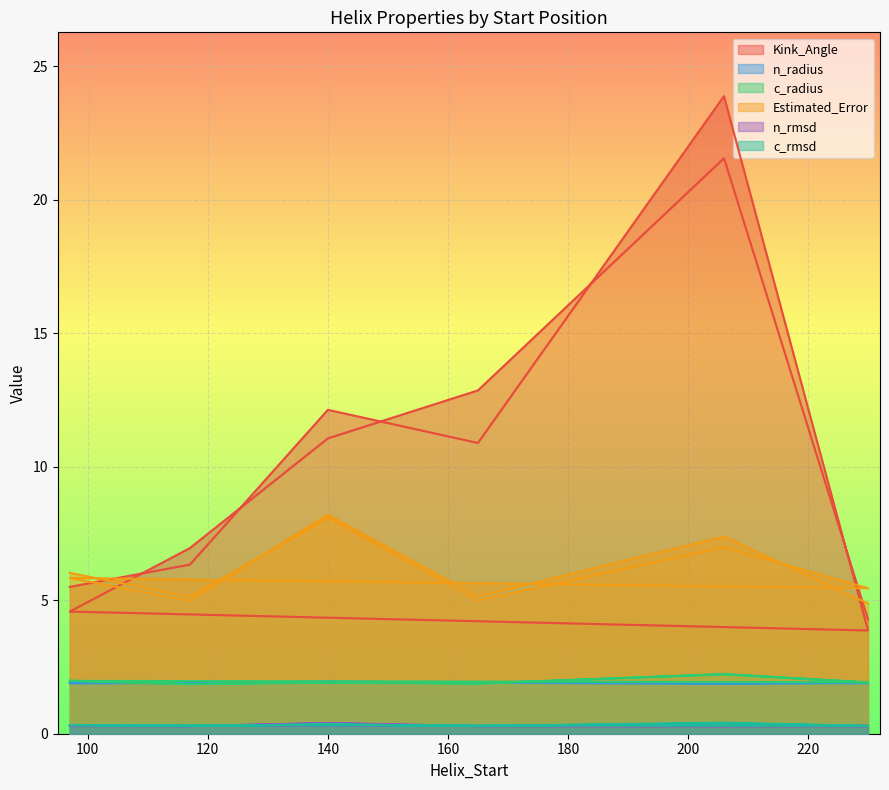

How many lines are shown in the chart?

6